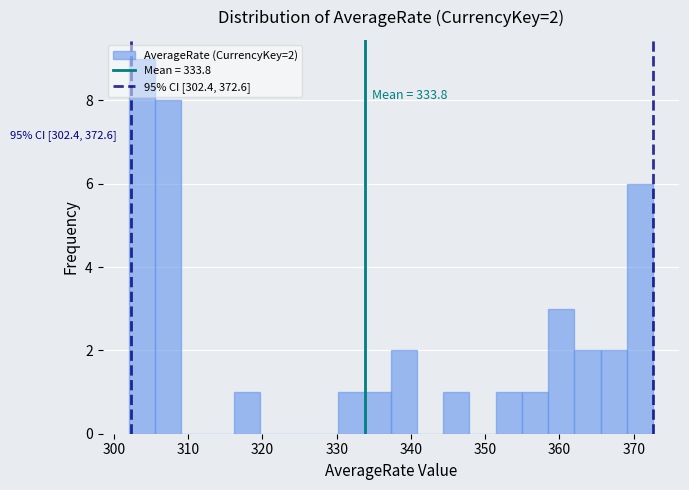

Read against the x-axis, roughly where is the centre of the tallest bar?

304